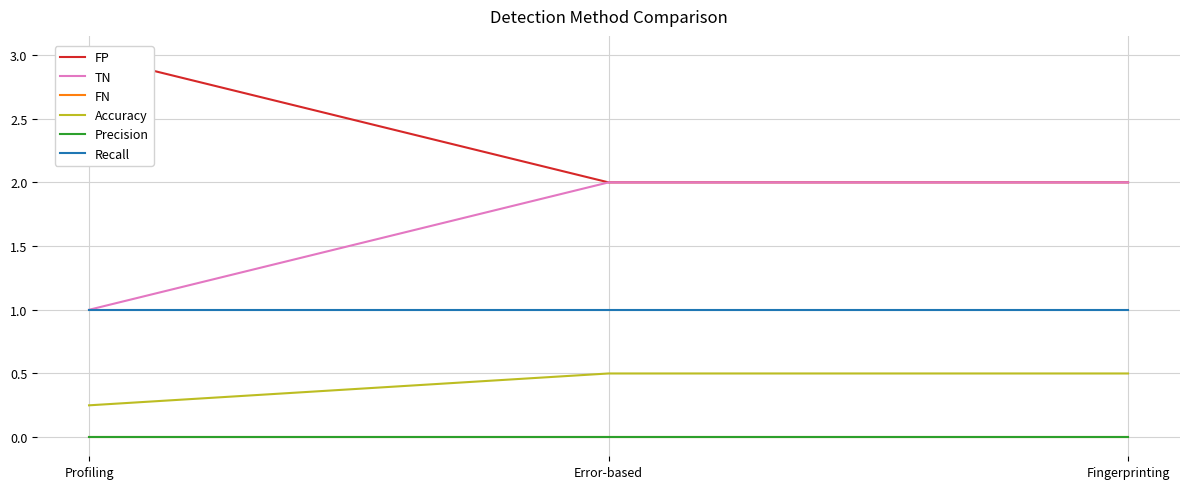

Rank the series by their maximum value, from lowest to highest.

FN, Precision, Accuracy, Recall, TN, FP